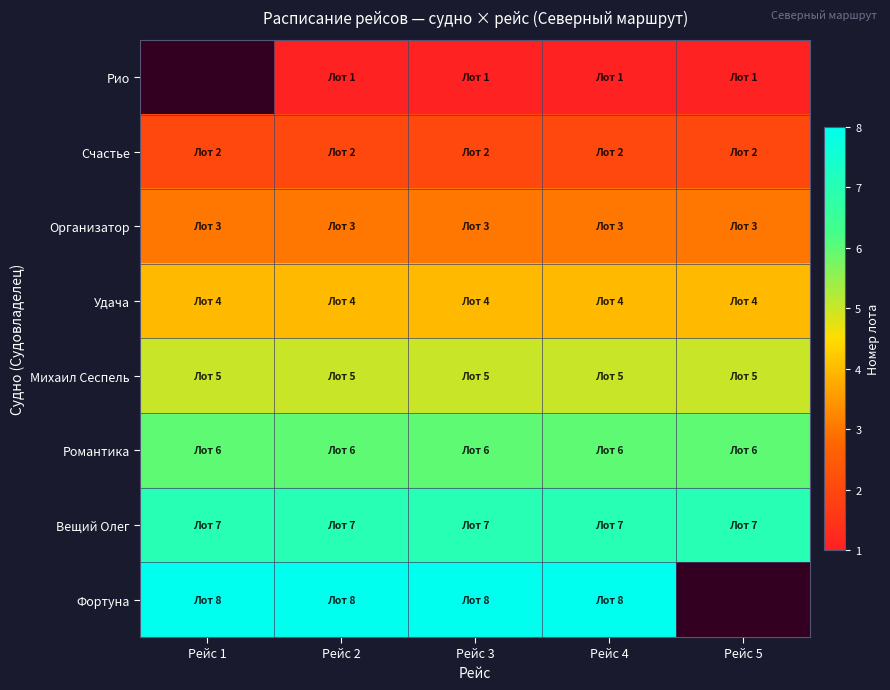

At which category does the chart reach its peak across all series?

Рейс 1